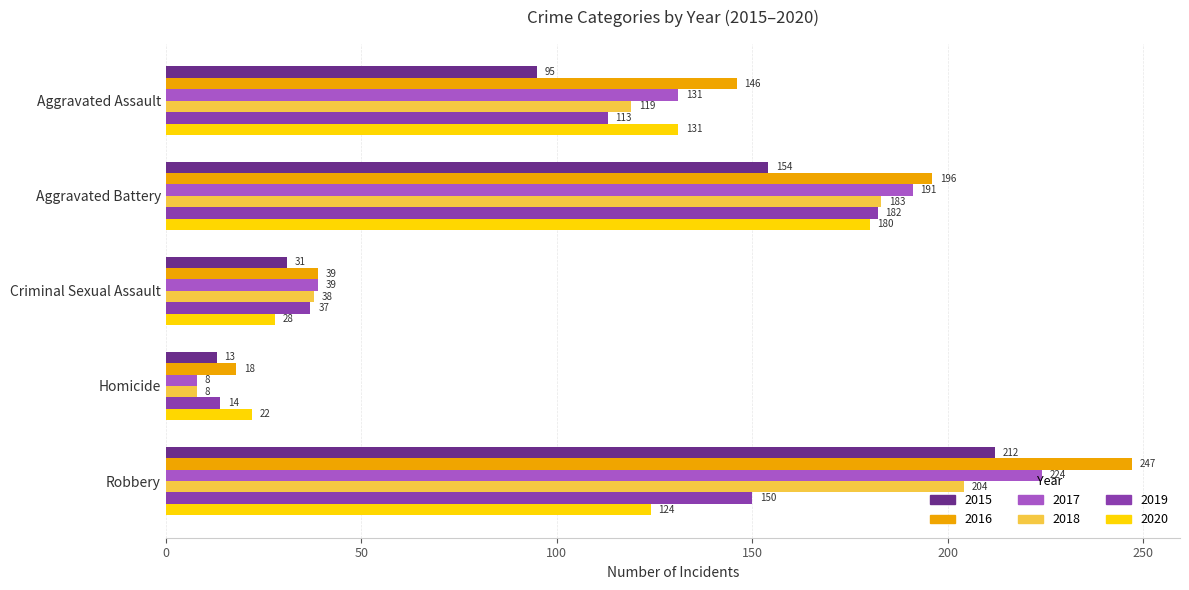

Read the 2016 value at Robbery, to the nearest 5.

245